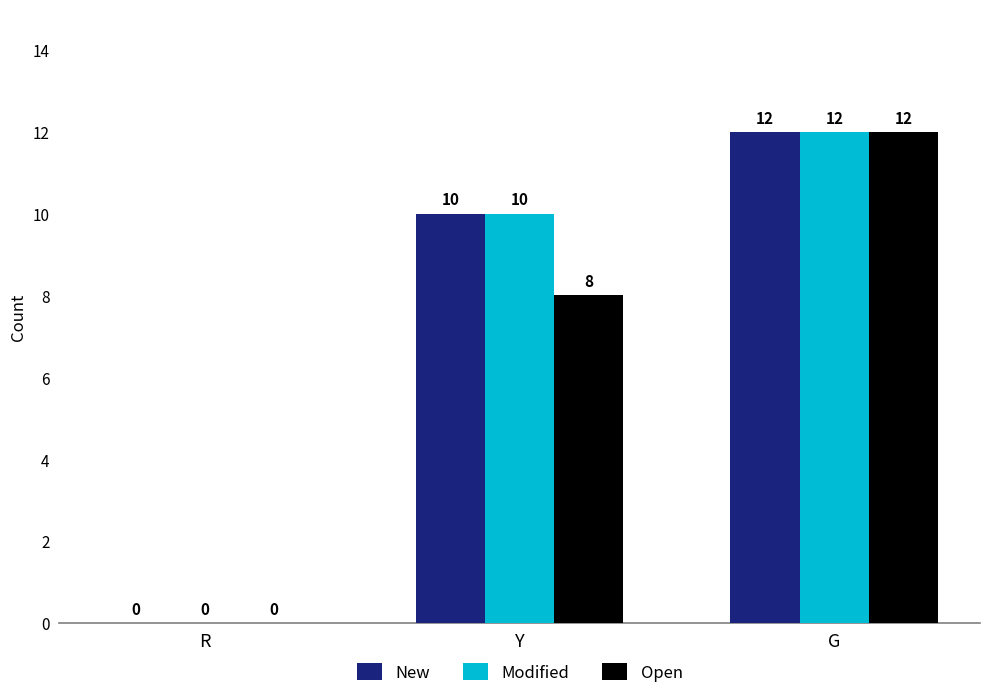

True or false: Modified has a value of 21 at G.

False